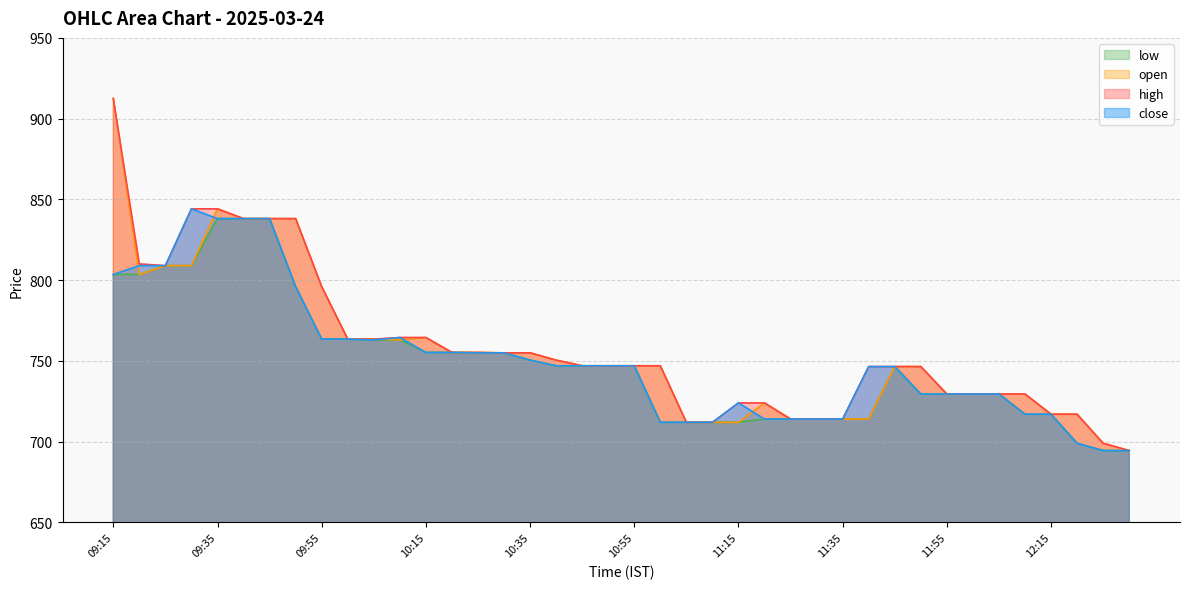

What is the minimum value shown in the chart?

694.5